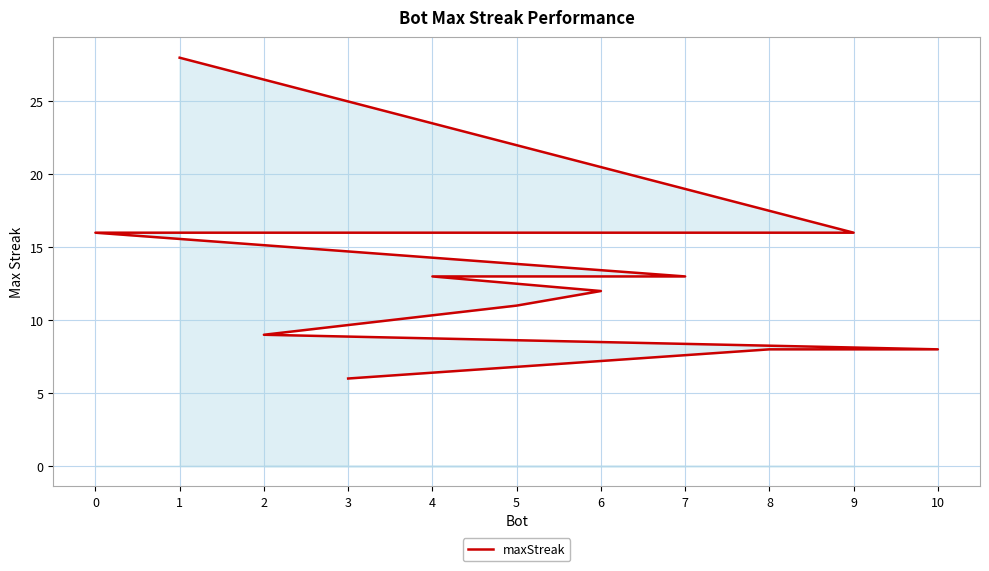

Where does the data first go above 12?

1